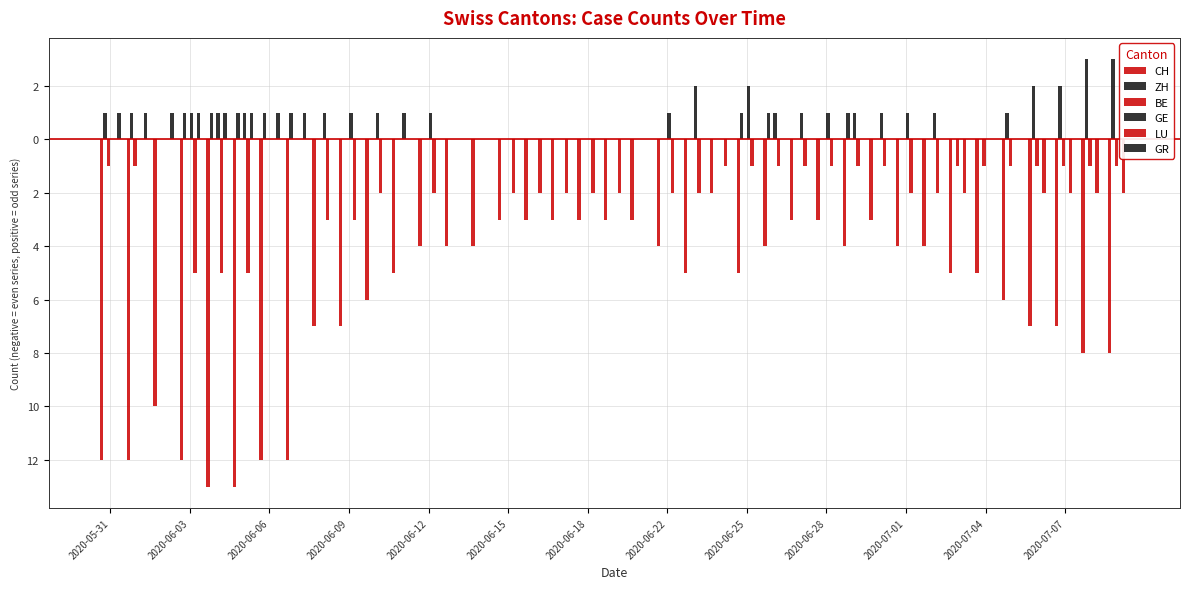

At how many categories does at least one series exceed -6?

39